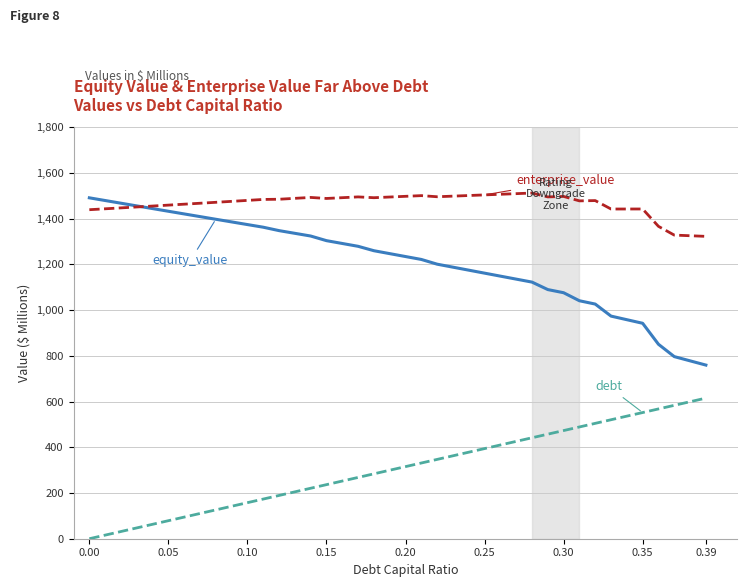

Reading left to right, transcribe all the data shown in this chart.

equity_value: 1491.3	1479.5	1467.8	1456.0	1444.3	1432.6	1420.9	1409.2	1397.6	1385.9	1374.3	1362.8	1347.9	1336.0	1324.2	1304.0	1291.6	1279.2	1259.9	1247.2	1234.5	1221.7	1201.1	1188.0	1174.9	1161.8	1148.8	1135.7	1122.7	1089.9	1076.2	1041.0	1026.5	973.9	958.2	942.5	850.7	796.7	778.2	759.6
enterprise_value: 1439.3	1443.3	1447.3	1451.3	1455.4	1459.4	1463.5	1467.6	1471.7	1475.9	1480.1	1484.3	1485.1	1489.1	1493.0	1488.5	1491.9	1495.4	1491.8	1494.9	1497.9	1501.0	1496.0	1498.7	1501.4	1504.1	1506.8	1509.6	1512.3	1495.3	1497.3	1478.0	1479.2	1442.3	1442.4	1442.5	1366.5	1328.3	1325.5	1322.7
debt: 0.0	15.8	31.5	47.3	63.1	78.9	94.6	110.4	126.2	141.9	157.7	173.5	189.3	205.0	220.8	236.6	252.4	268.1	283.9	299.7	315.4	331.2	347.0	362.8	378.5	394.3	410.1	425.8	441.6	457.4	473.2	488.9	504.7	520.5	536.2	552.0	567.8	583.6	599.3	615.1